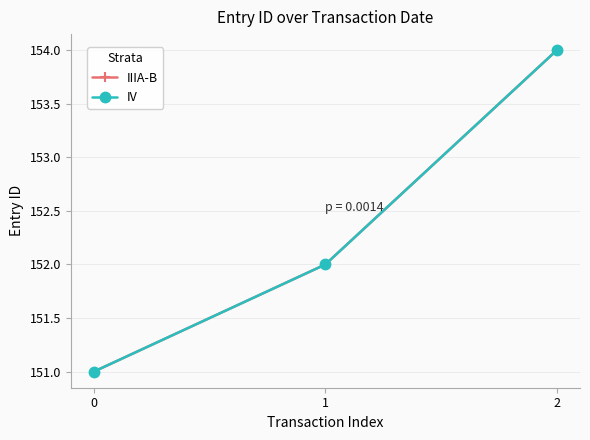

True or false: IV has a value of 81 at 0.

False